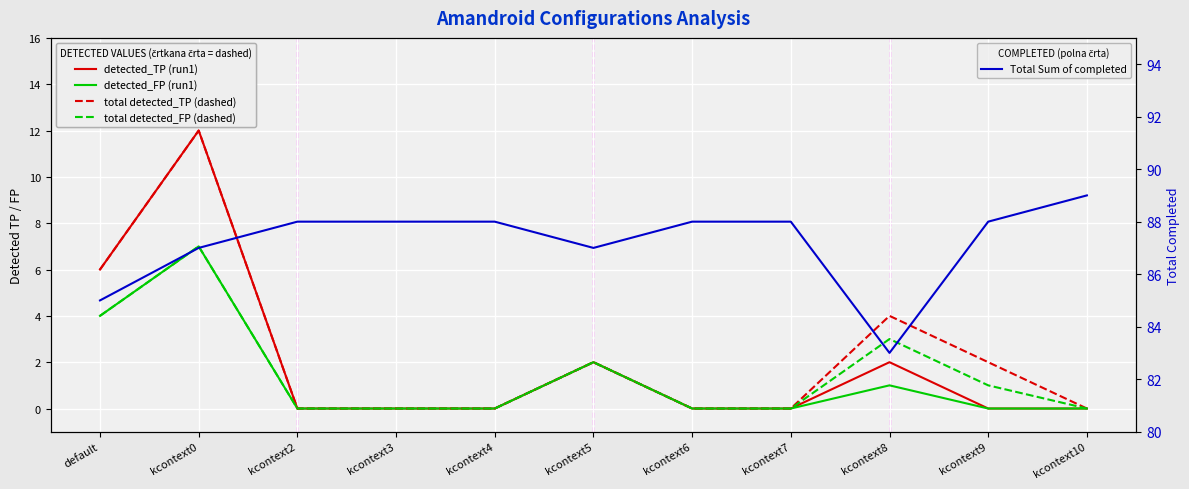

Reading right to left, extract all data points from this chart.

Sum of detected_TP (run1): kcontext10=0	kcontext9=0	kcontext8=2	kcontext7=0	kcontext6=0	kcontext5=2	kcontext4=0	kcontext3=0	kcontext2=0	kcontext0=12	default=6
Sum of detected_FP (run1): kcontext10=0	kcontext9=0	kcontext8=1	kcontext7=0	kcontext6=0	kcontext5=2	kcontext4=0	kcontext3=0	kcontext2=0	kcontext0=7	default=4
Total Sum of detected_TP: kcontext10=0	kcontext9=2	kcontext8=4	kcontext7=0	kcontext6=0	kcontext5=2	kcontext4=0	kcontext3=0	kcontext2=0	kcontext0=12	default=6
Total Sum of detected_FP: kcontext10=0	kcontext9=1	kcontext8=3	kcontext7=0	kcontext6=0	kcontext5=2	kcontext4=0	kcontext3=0	kcontext2=0	kcontext0=7	default=4
Total Sum of completed: kcontext10=89	kcontext9=88	kcontext8=83	kcontext7=88	kcontext6=88	kcontext5=87	kcontext4=88	kcontext3=88	kcontext2=88	kcontext0=87	default=85